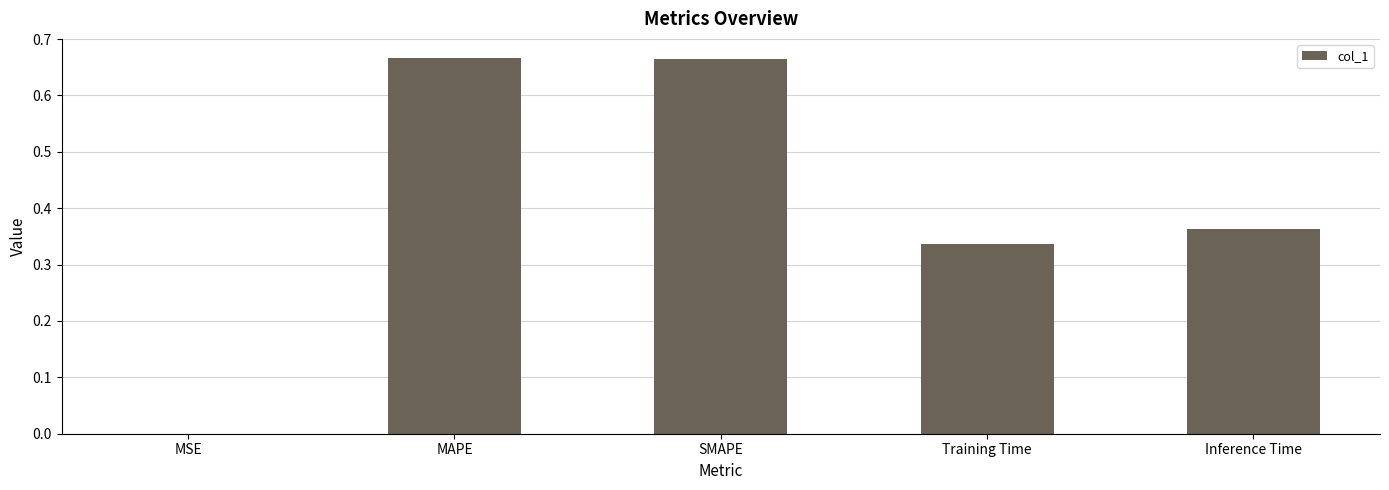

Are the bars horizontal?

No